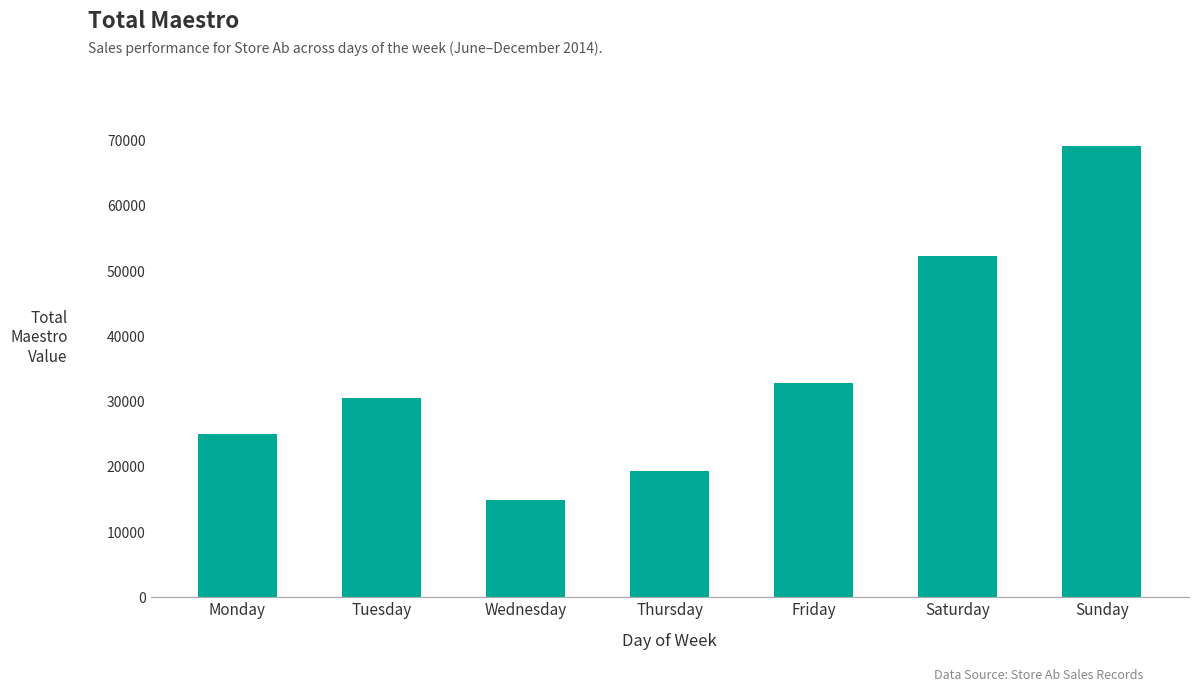

At which category does the chart reach its peak across all series?

Sunday